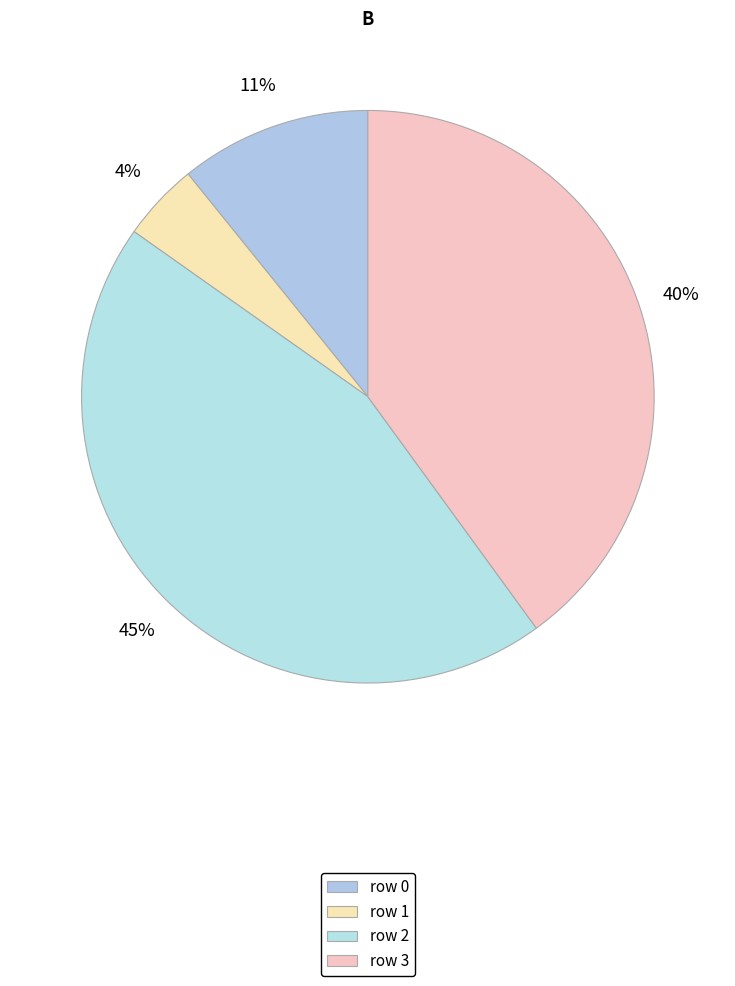

How many slices are in this pie chart?

4